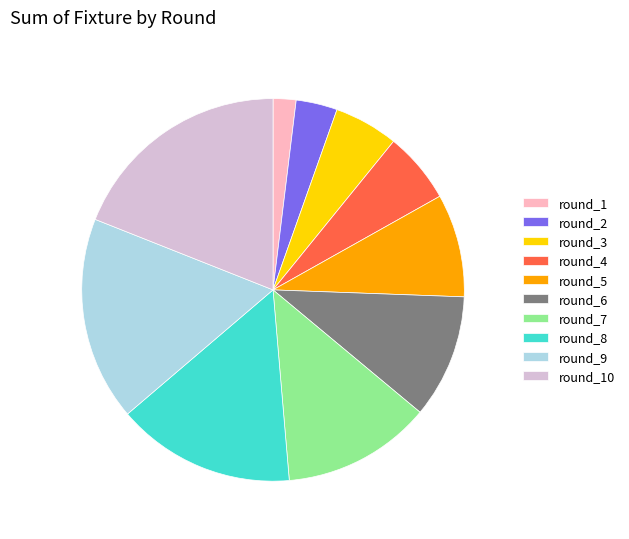

Is the sum of round_9 and round_6 greater than half?

No